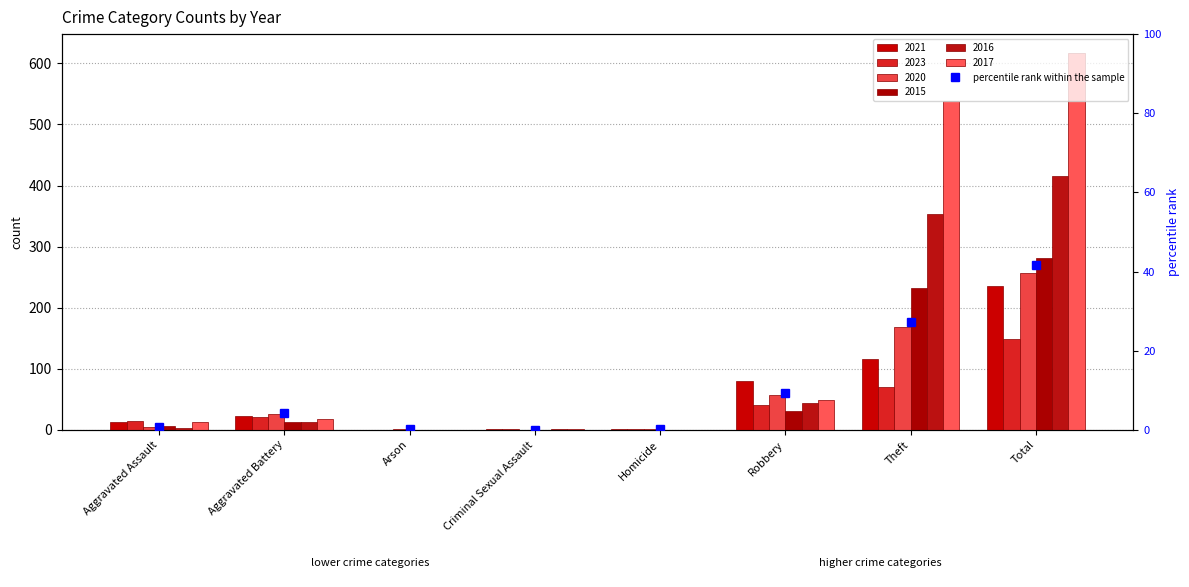

At which category does the chart reach its peak across all series?

Total